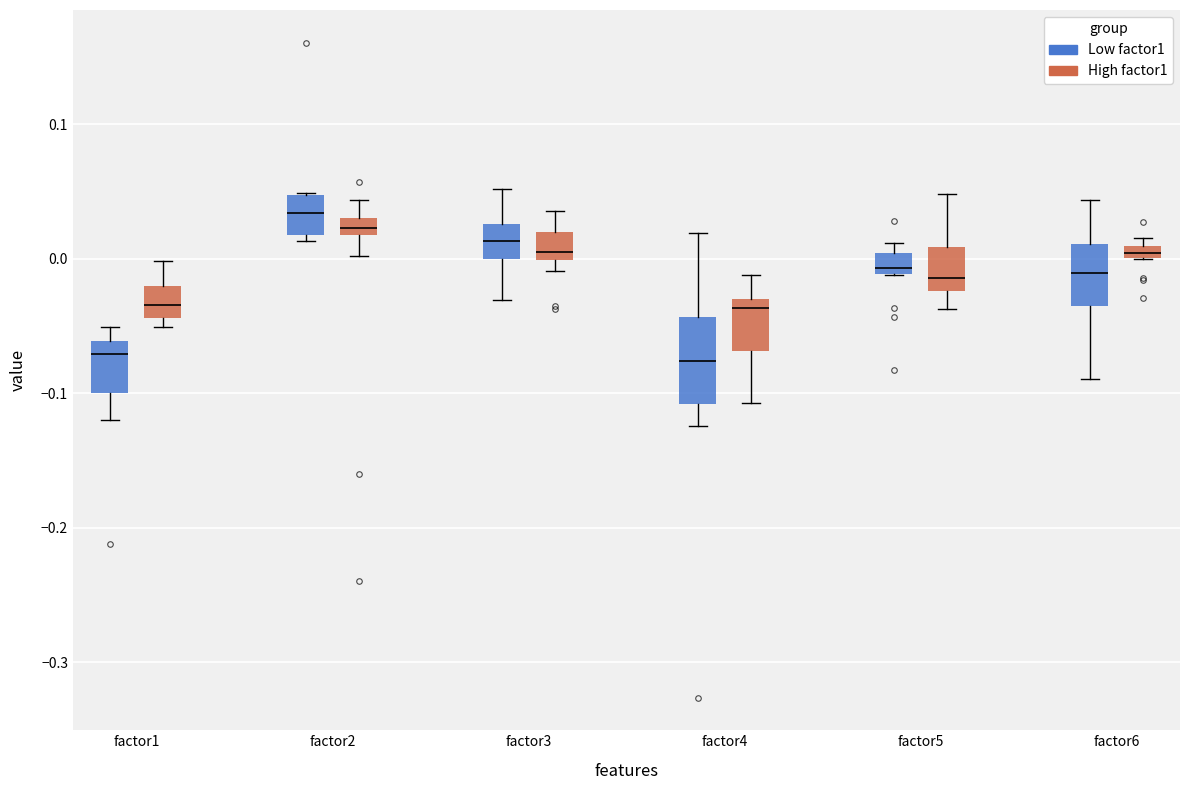

Where does the upper whisker of the box for factor1 (High factor1) end on the y-axis? The values are not printed on the chart, so give them approximately, as read against the axis.

0.00